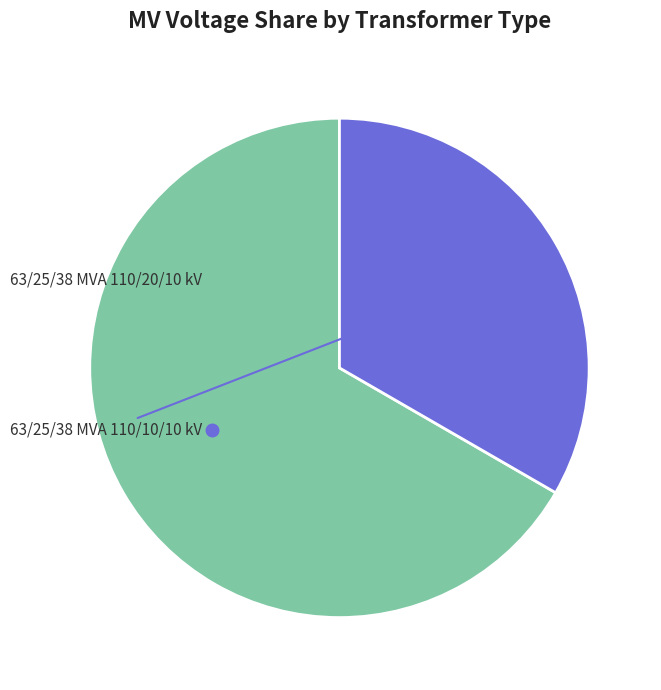

Rank the categories by value from lowest to highest.

63/25/38 MVA 110/10/10 kV, 63/25/38 MVA 110/20/10 kV